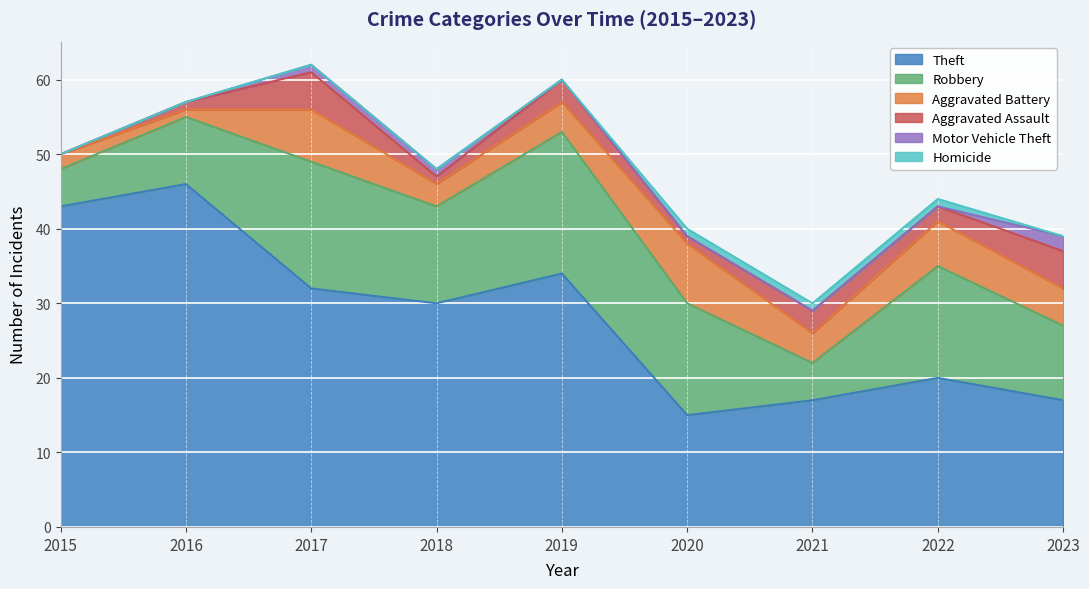

How many interior local peaks does the Robbery series have?

3